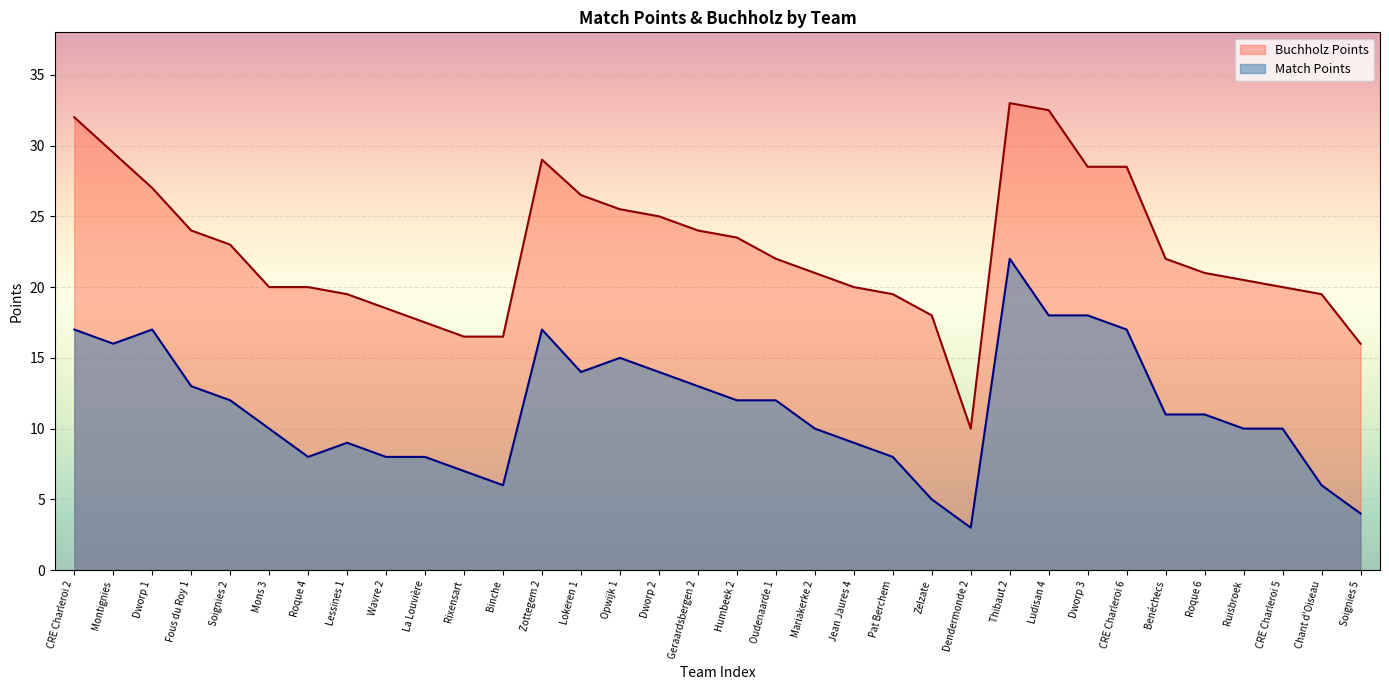

How many lines are shown in the chart?

2